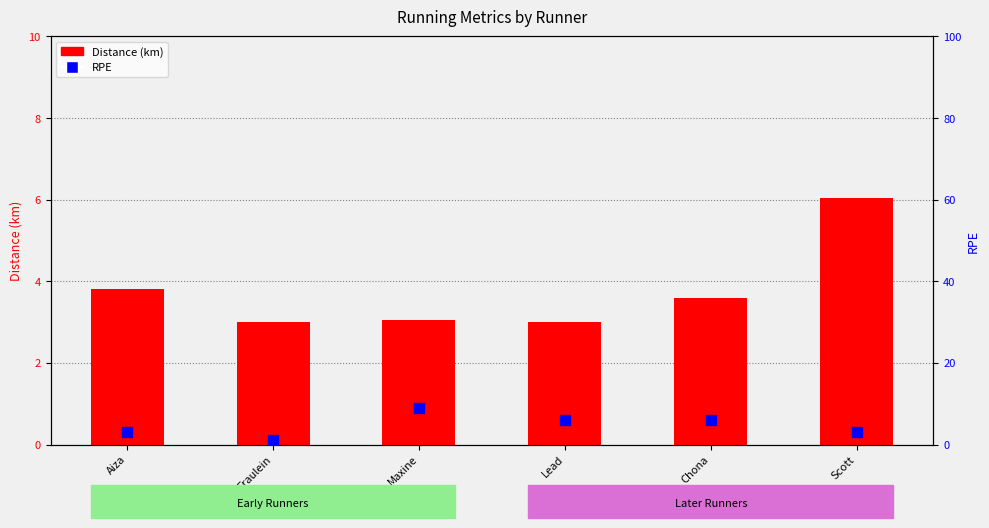

Which series contains the highest Y value?

RPE